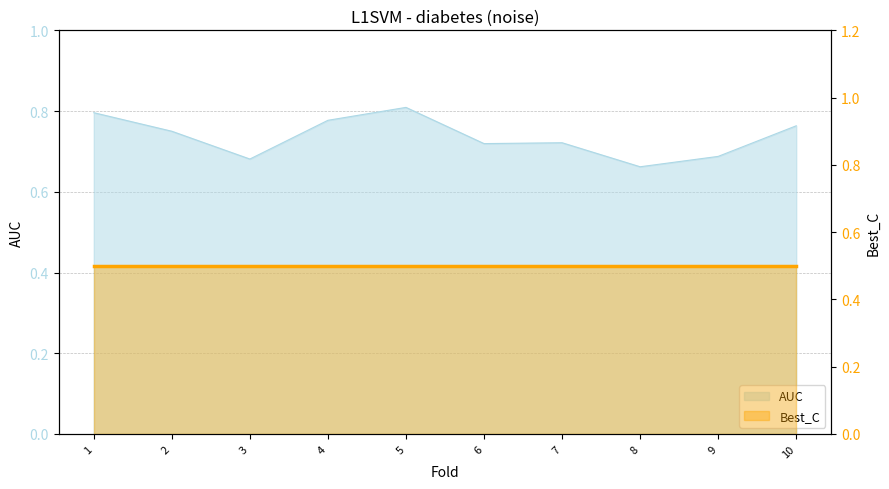

Which label corresponds to the largest value in the chart?

5